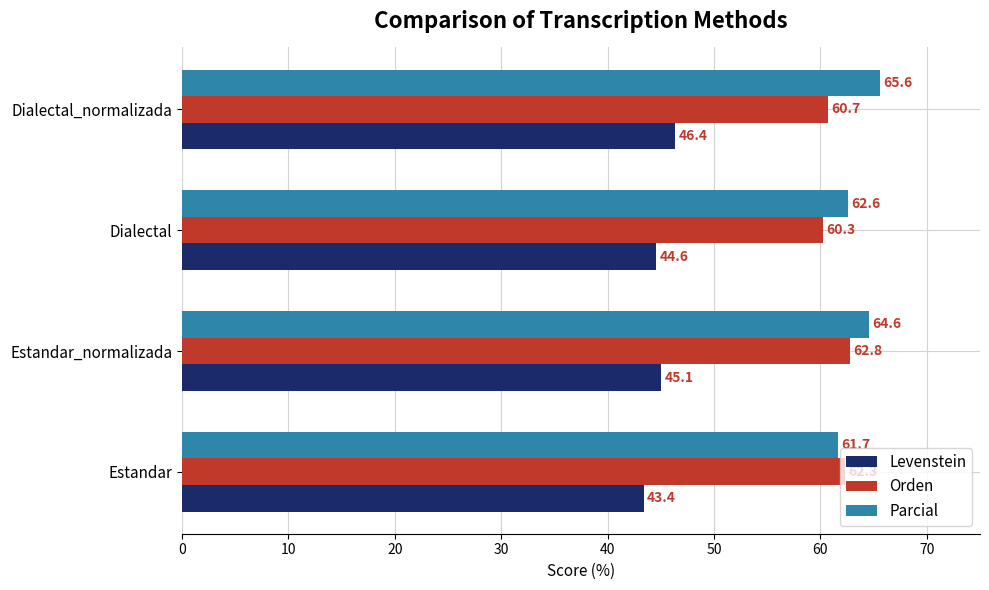

Which series has the largest range (max minus min)?

Parcial